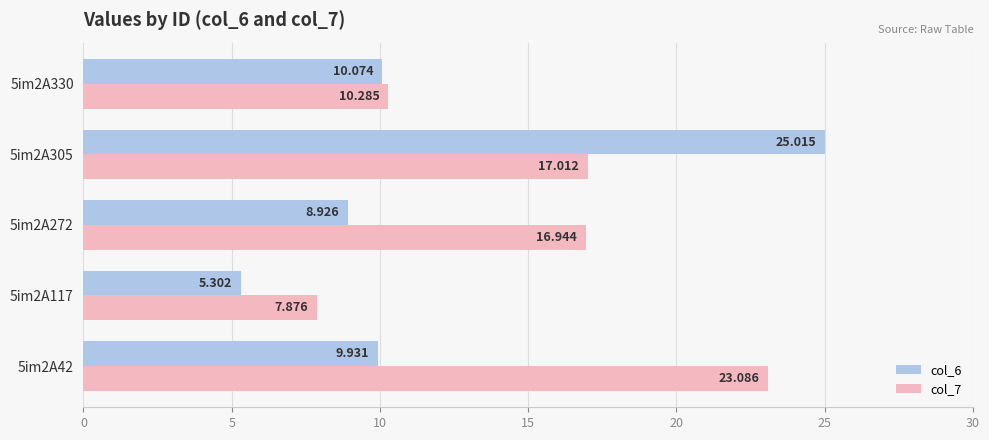

Is the value of col_6 at 5im2A117 greater than the value of col_7 at 5im2A305?

No